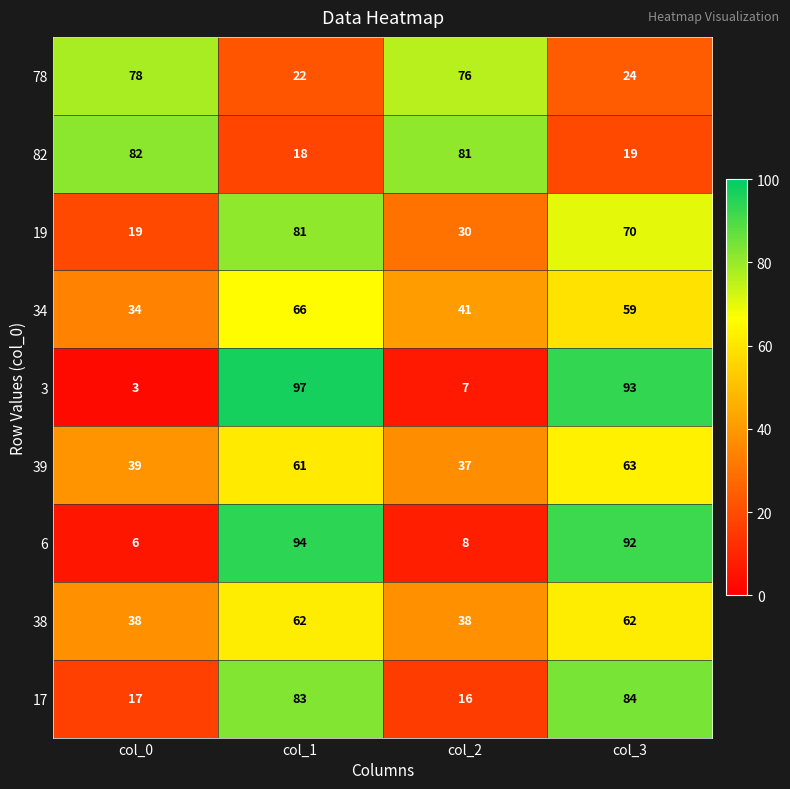

Rank the series at col_3 from lowest to highest value.

82, 78, 34, 38, 39, 19, 17, 6, 3